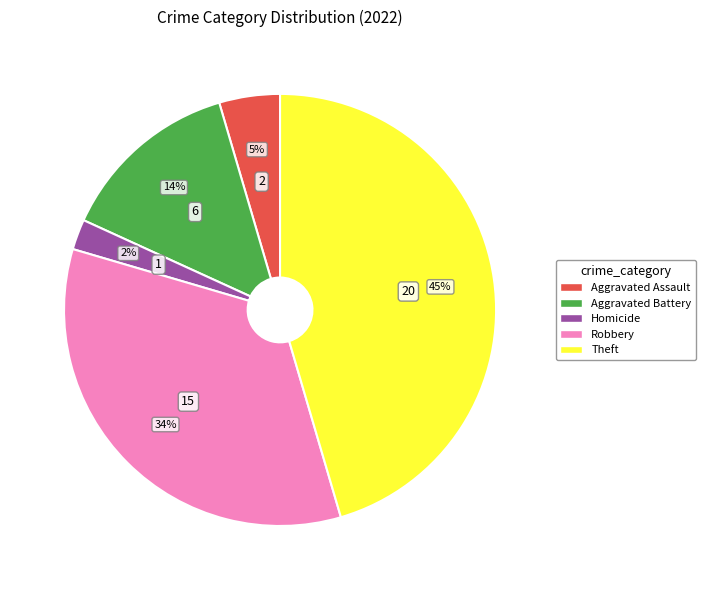

Rank the categories by value from lowest to highest.

Homicide, Aggravated Assault, Aggravated Battery, Robbery, Theft